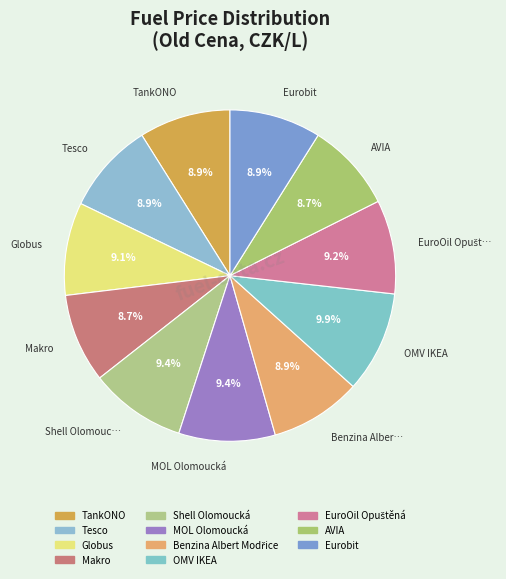

To the nearest percent, what portion does Tesco represent?

9%